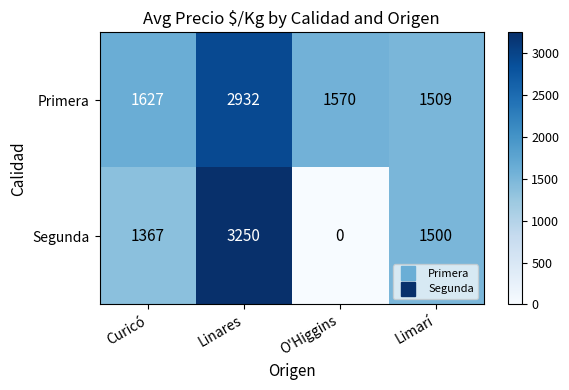

At how many categories does at least one series exceed 704?

4